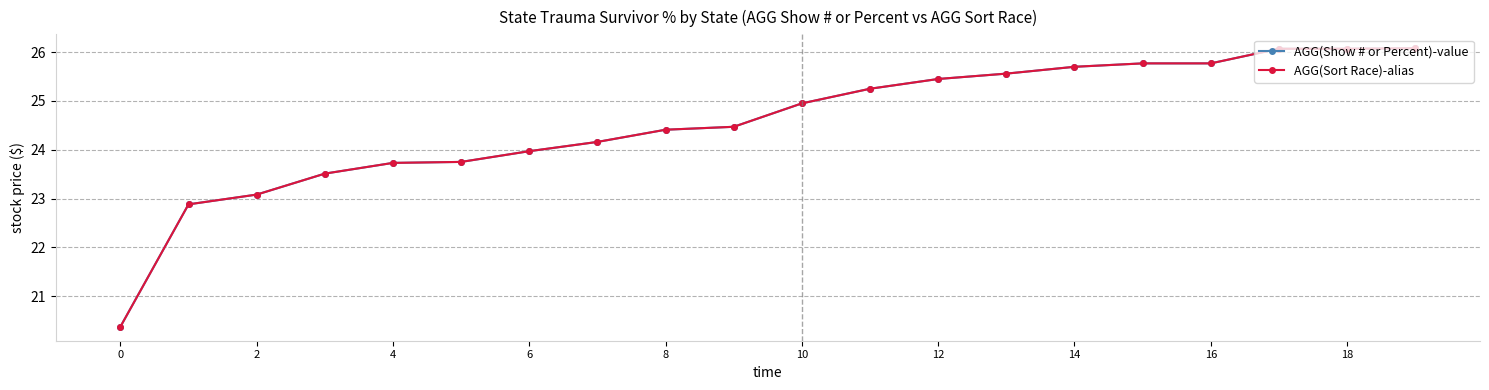

Does the chart have visible grid lines?

Yes